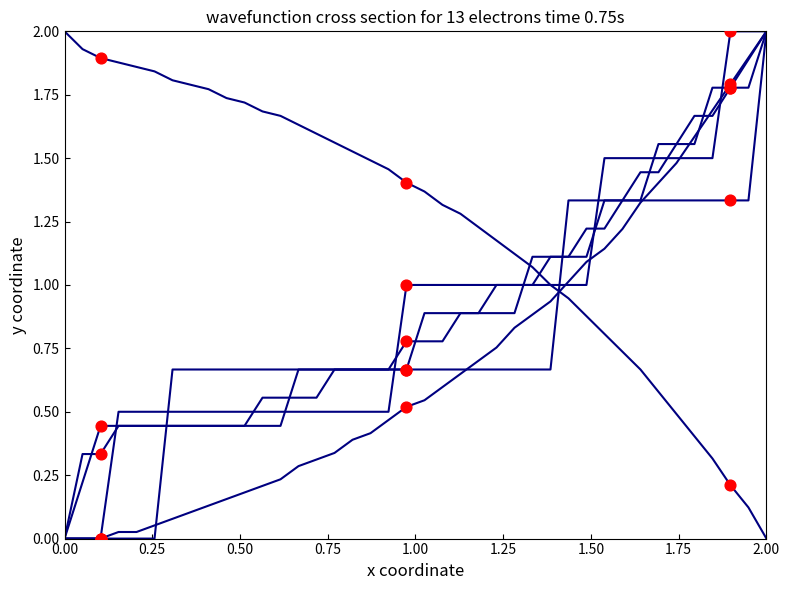

Does the chart have visible grid lines?

No